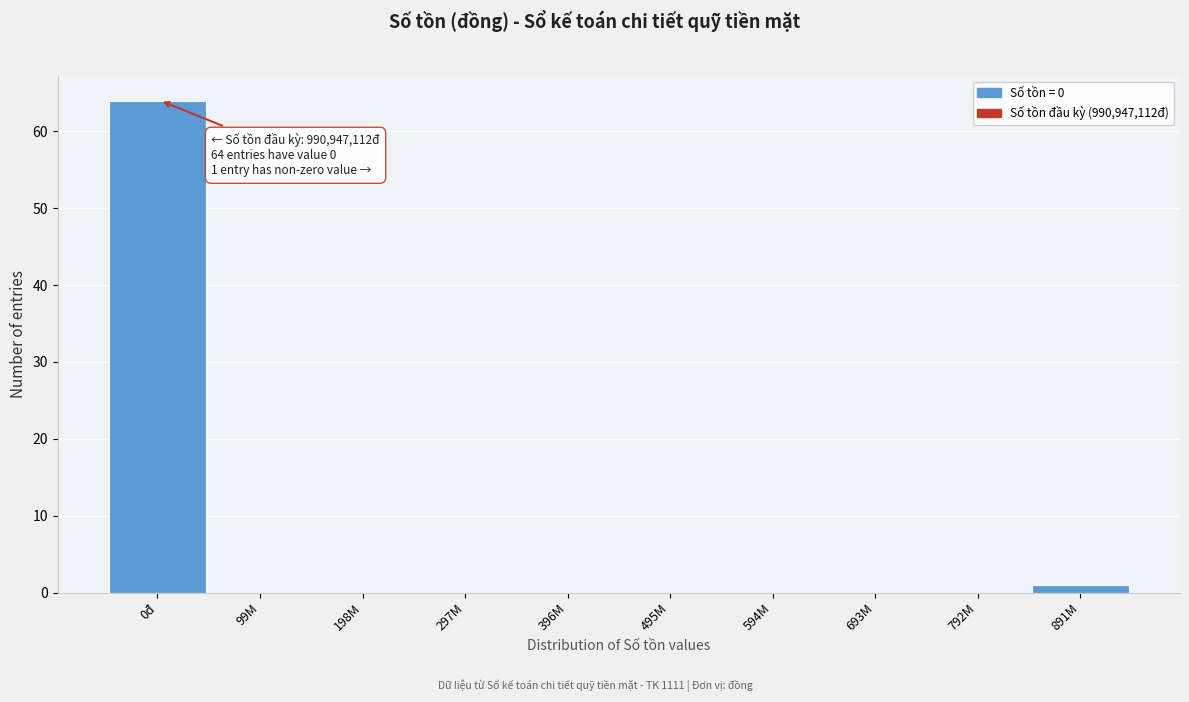

Reading left to right, extract all data points from this chart.

0đ=64	99M=0	198M=0	297M=0	396M=0	495M=0	594M=0	693M=0	792M=0	891M=1